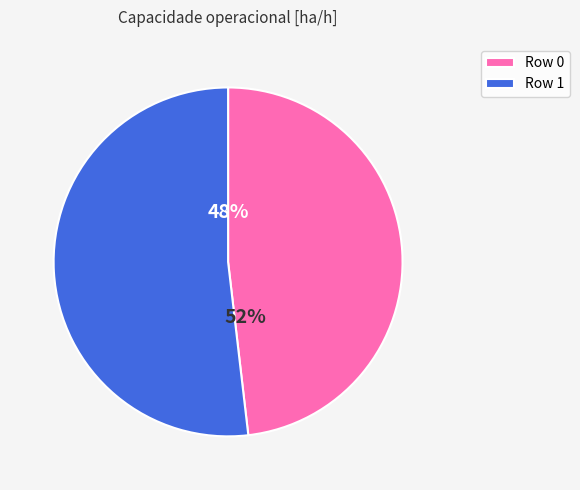

How many slices are in this pie chart?

2